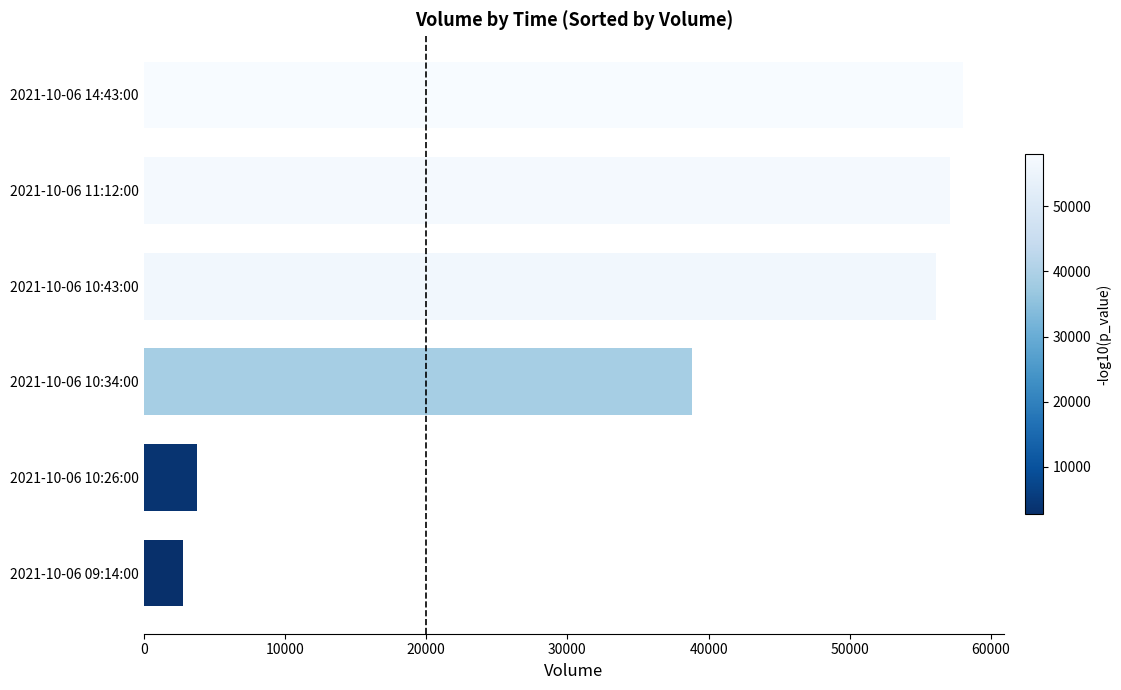

At which label is the value closest to 30400?

2021-10-06 10:34:00